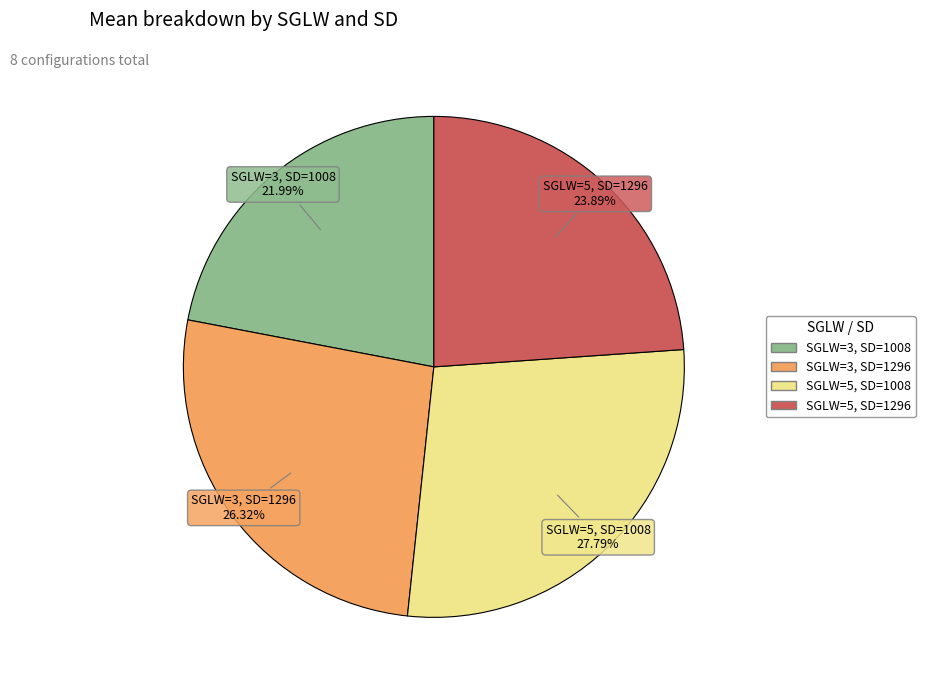

Between SGLW=5, SD=1296 and SGLW=3, SD=1008, which is larger?

SGLW=5, SD=1296